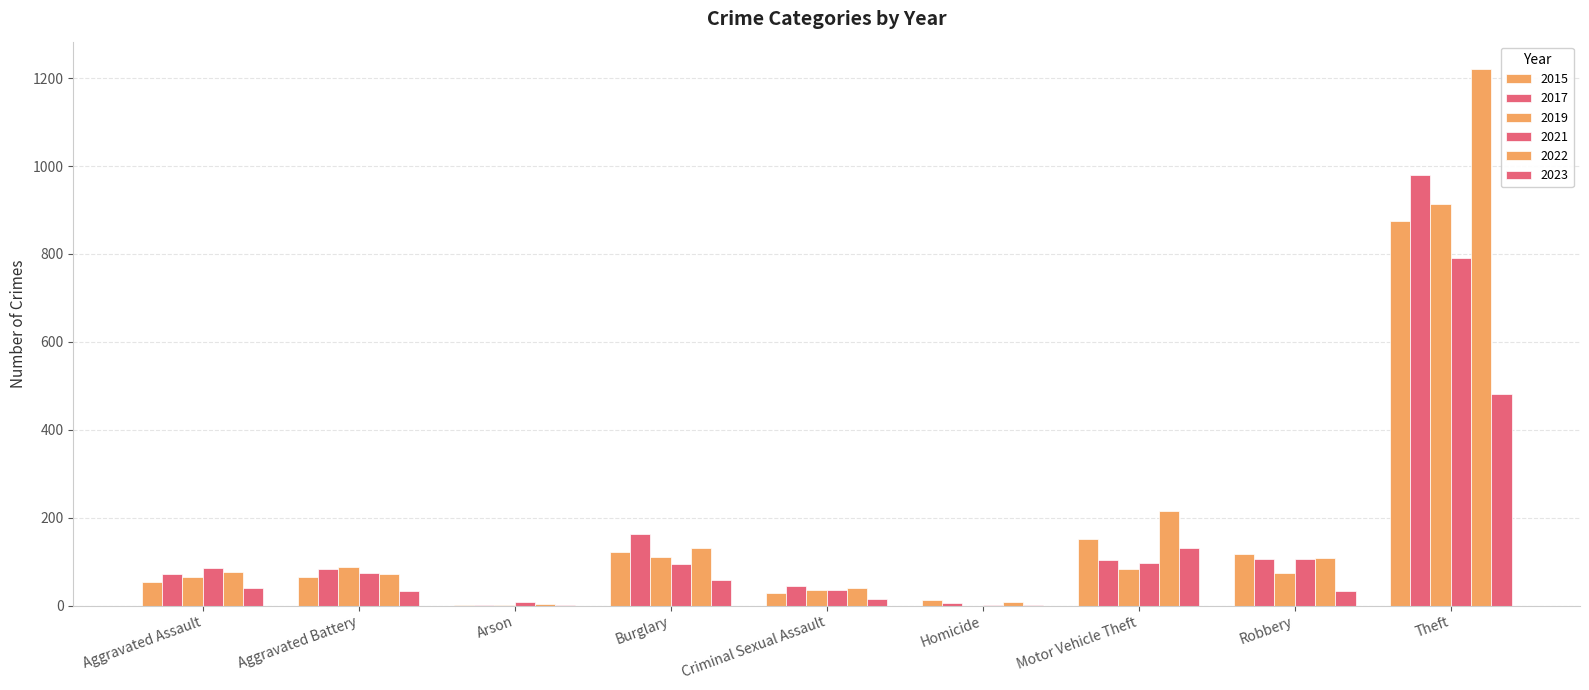

Does the chart contain stacked bars?

No